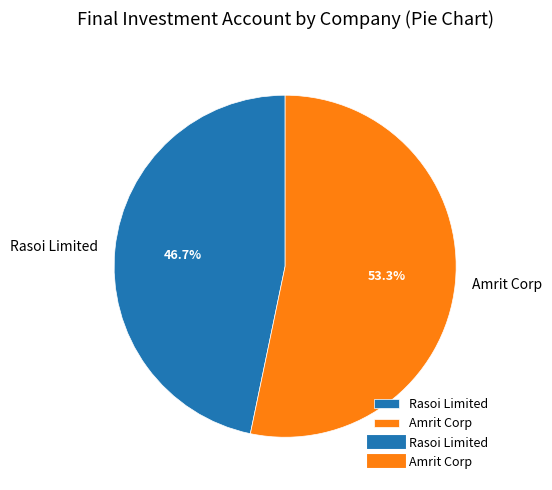

Does Amrit Corp account for over 50% of the chart?

Yes